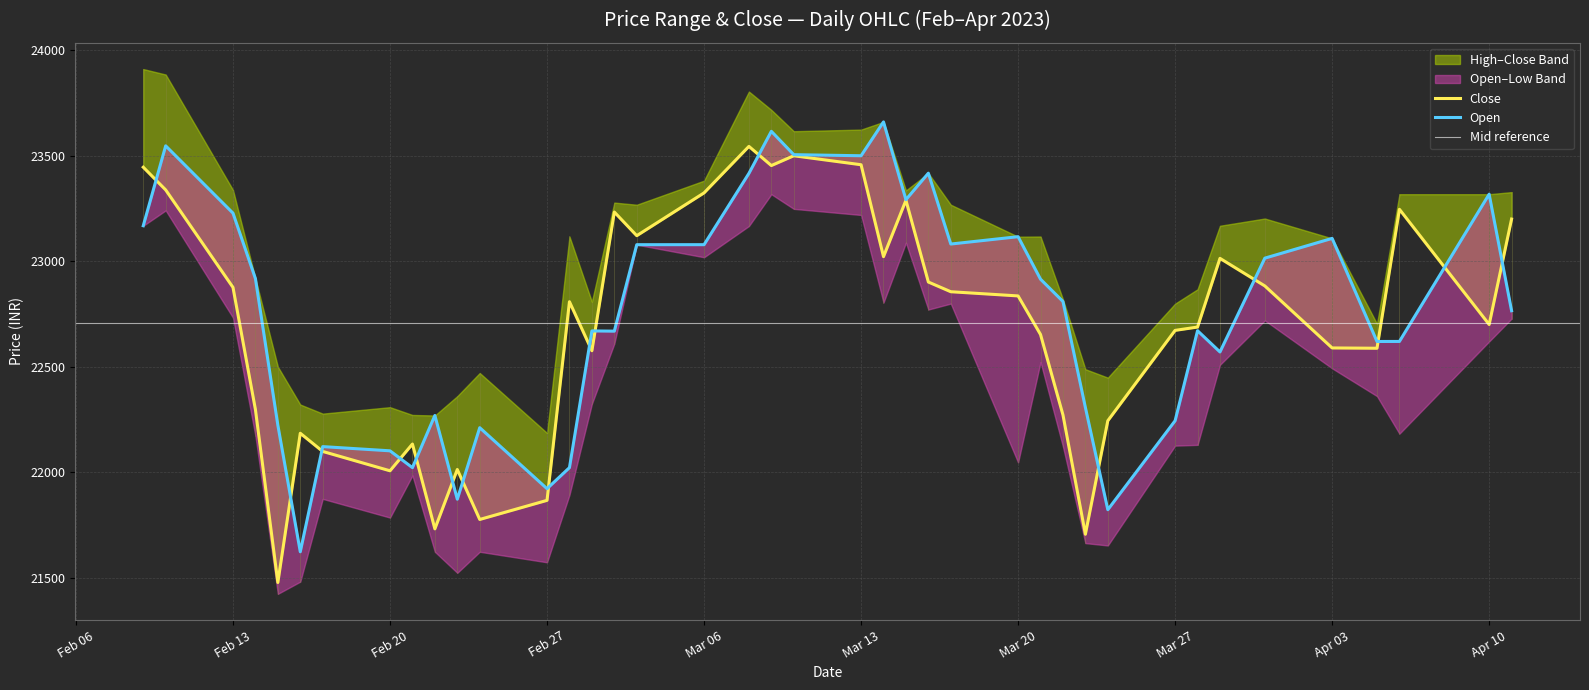

In Close, how many points are higher than both neighbors (excluding endpoints)?

10